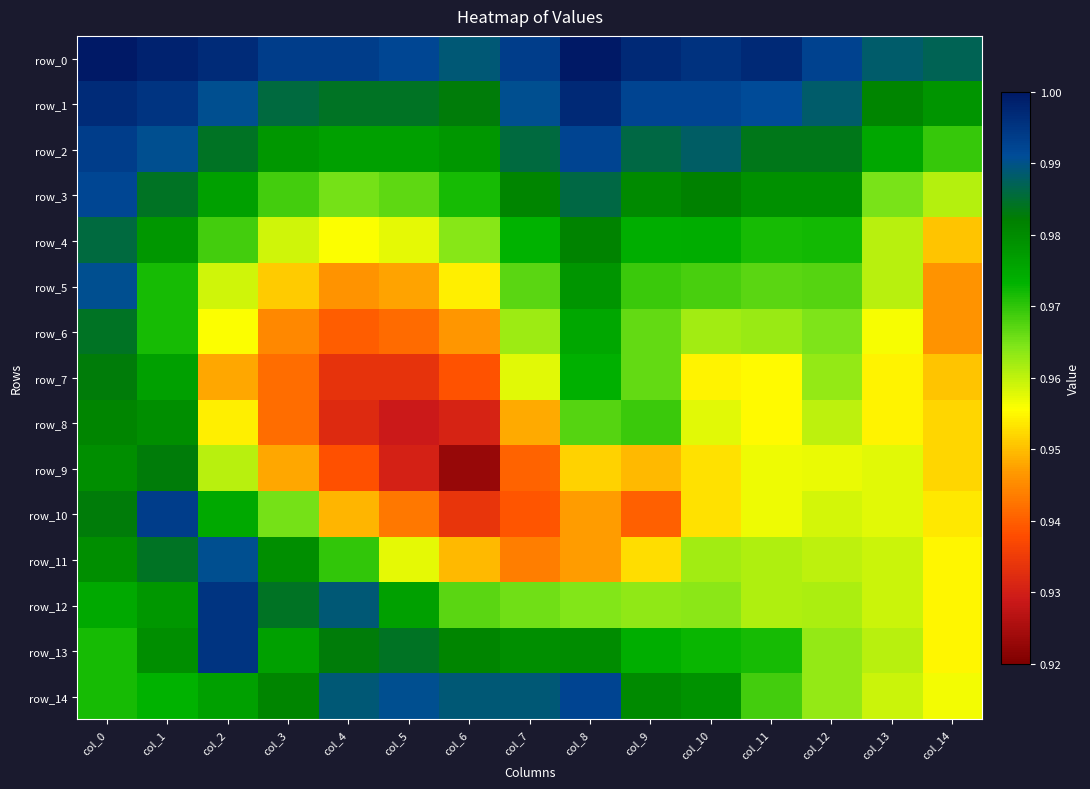

True or false: row_14 has a value of 1.0 at col_12.

True